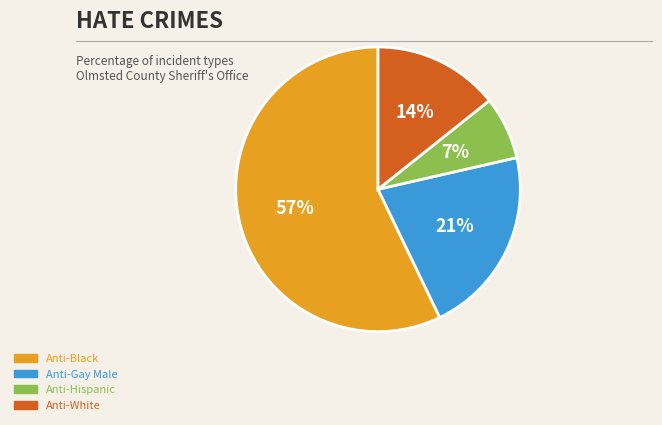

Does Anti-Gay Male account for over 50% of the chart?

No